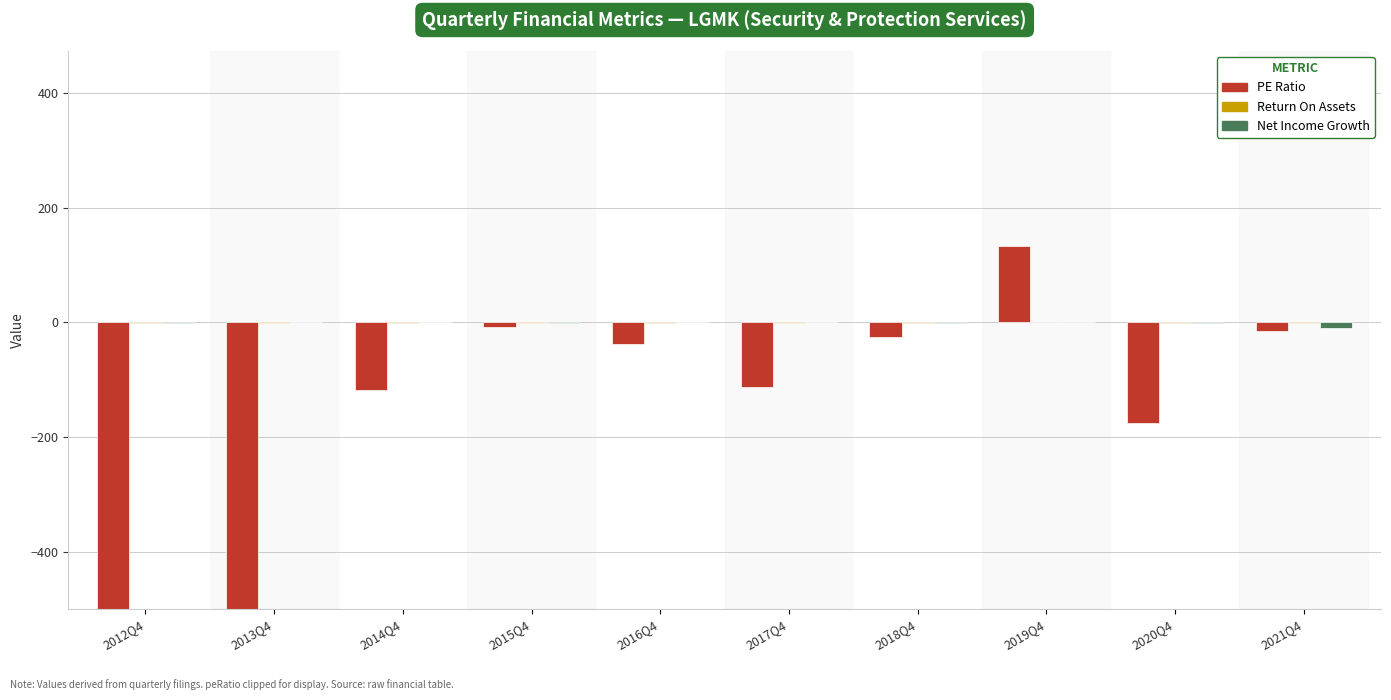

The value of NetIncomeGrowth at 2015Q4 is -0.2. True or false?

False